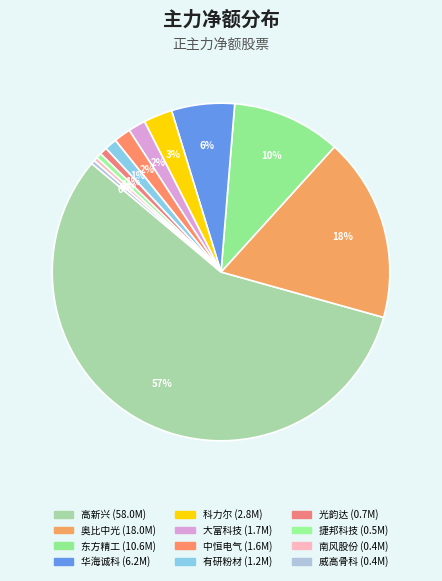

Does 大富科技 account for over 50% of the chart?

No